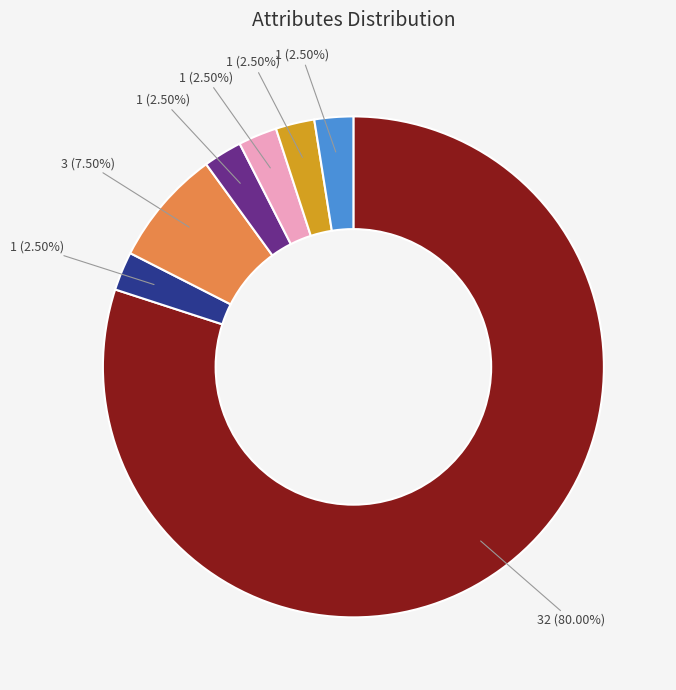

Is there any slice that represents more than half of the pie?

Yes